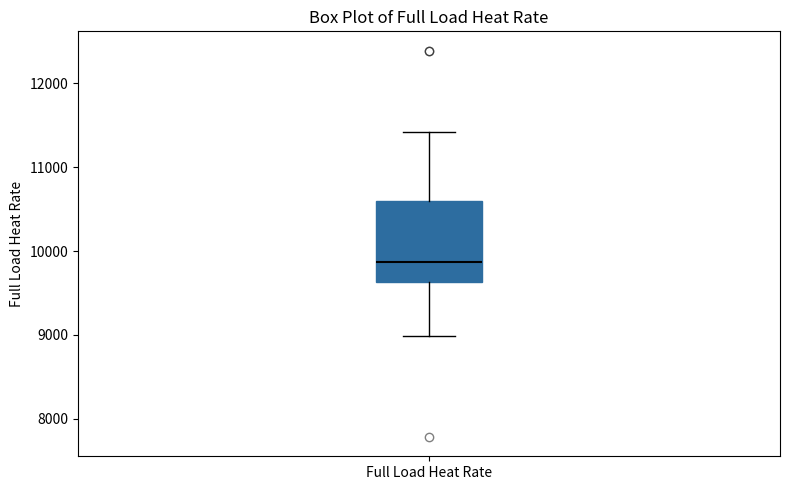

Where is the lower edge of the box for Full Load Heat Rate on the y-axis? The values are not printed on the chart, so give them approximately, as read against the axis.

9600